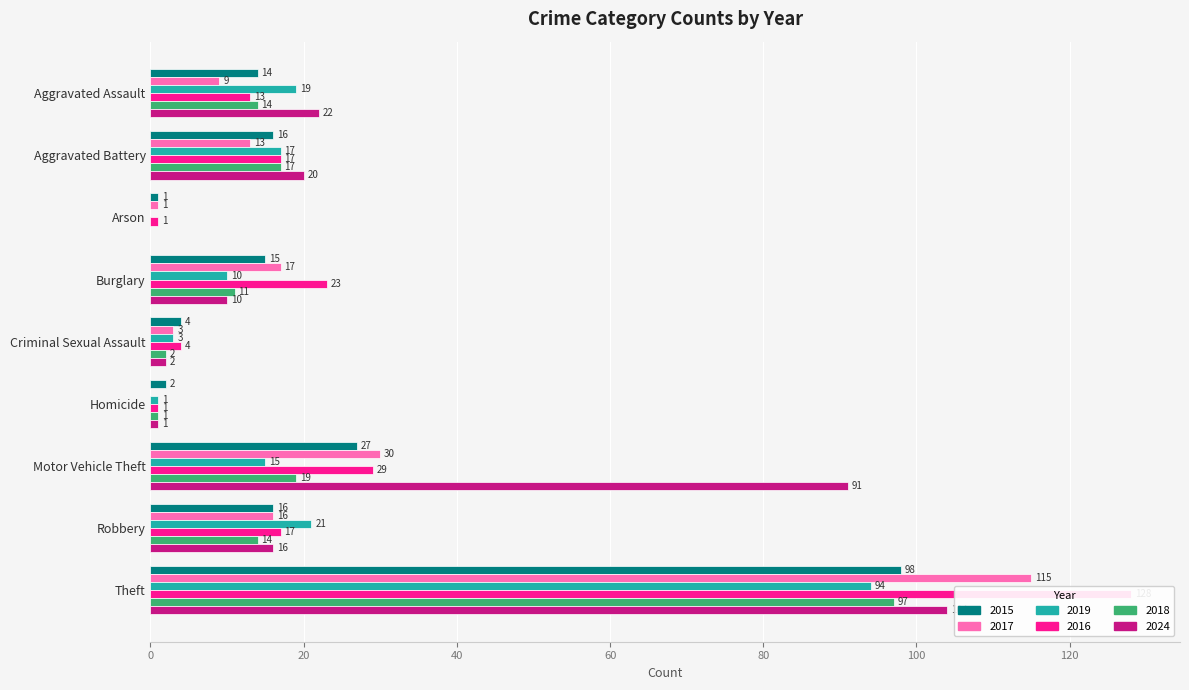

What is the difference between the highest and lowest values at Burglary?

13